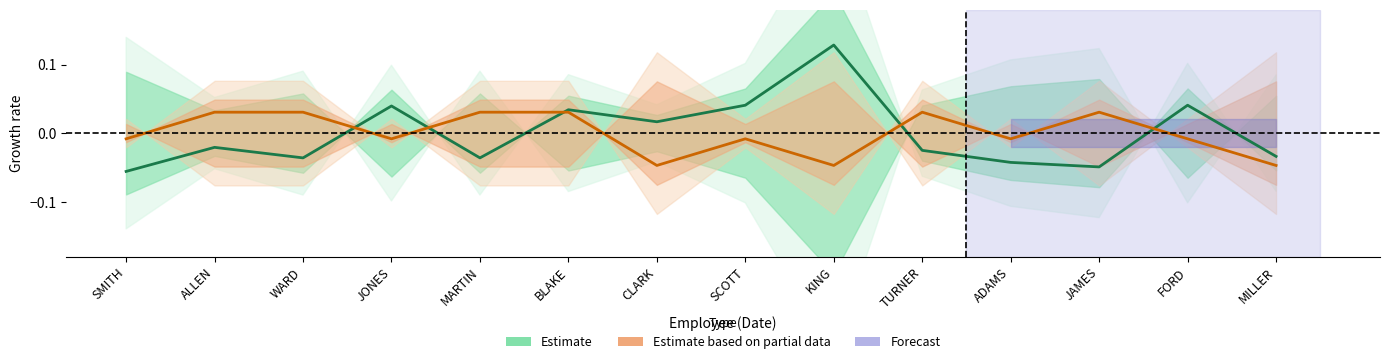

At which label does SAL (Estimate) first exceed 0?

JONES